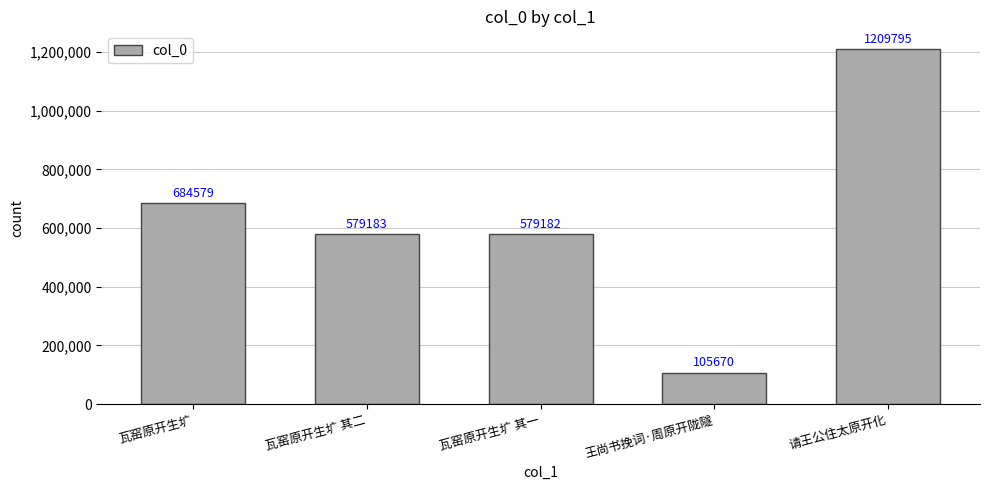

How many values are below 579183?

2